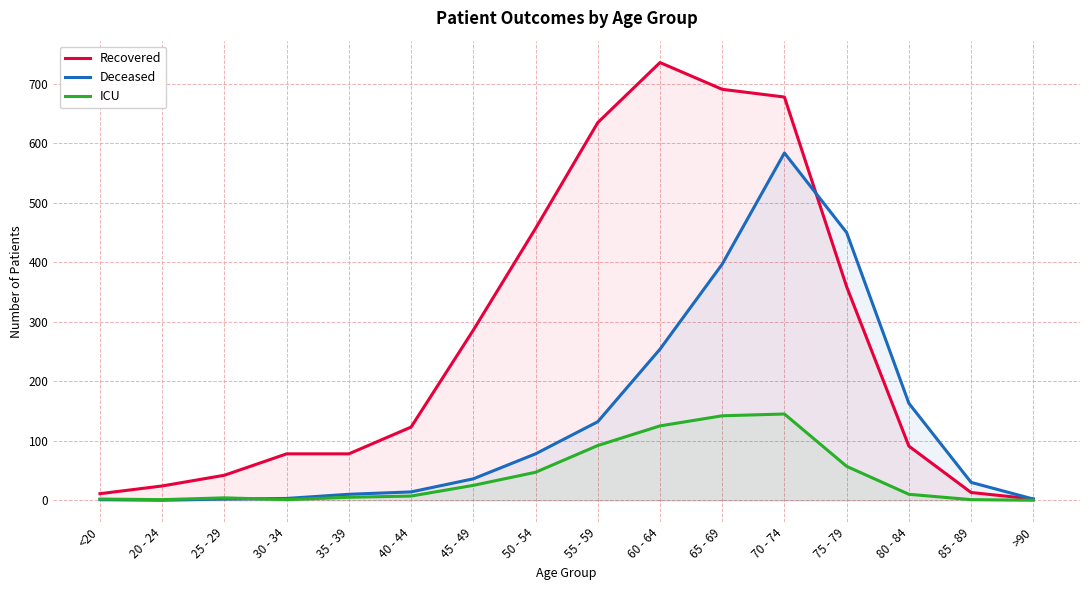

At how many categories does at least one series exceed 571?

4